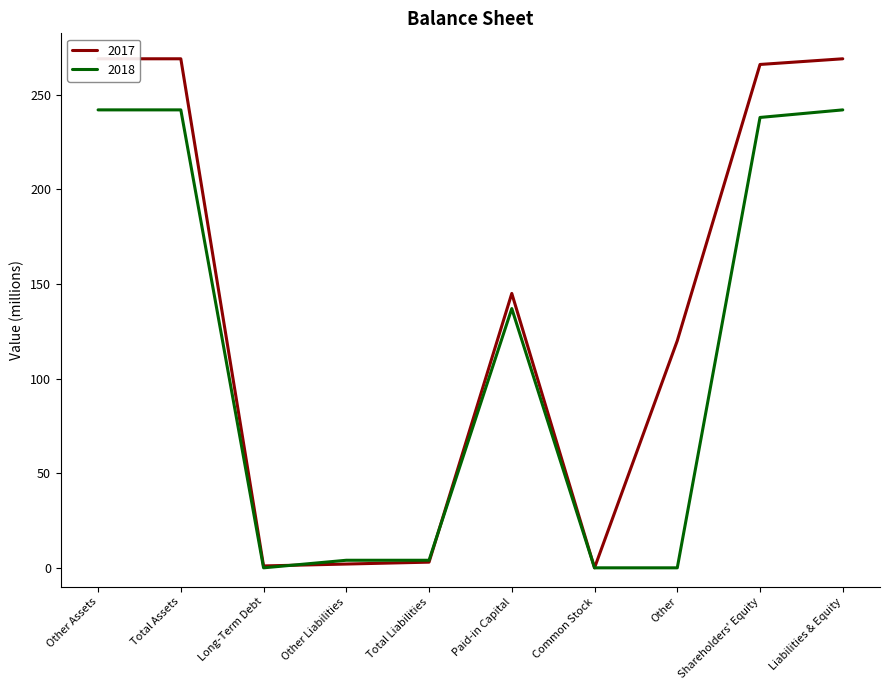

The value of 2018 at Other Assets is 242. True or false?

True